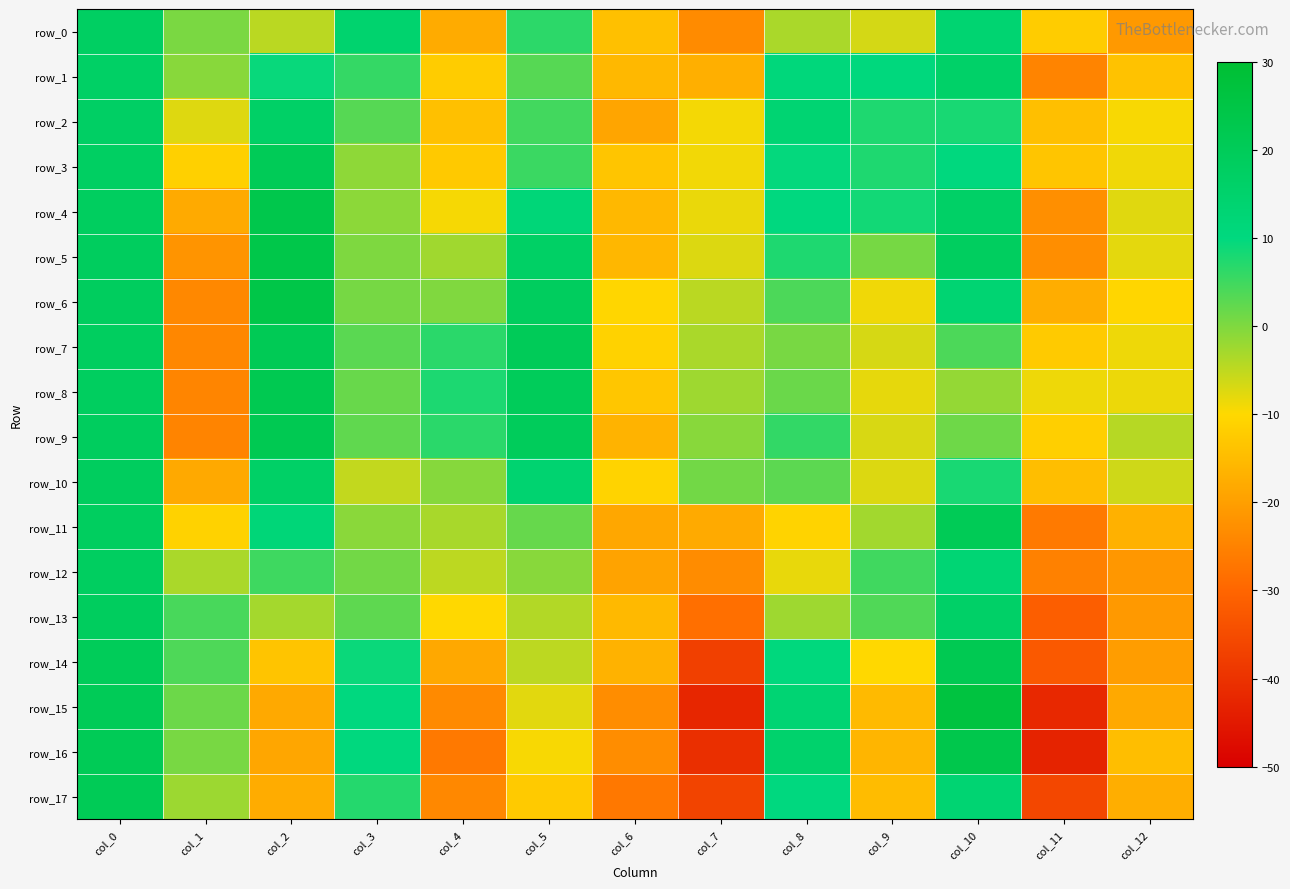

At col_1, list the series in order from largest to smallest.

row_13, row_14, row_15, row_16, row_0, row_1, row_17, row_12, row_2, row_11, row_3, row_4, row_10, row_5, row_6, row_7, row_8, row_9